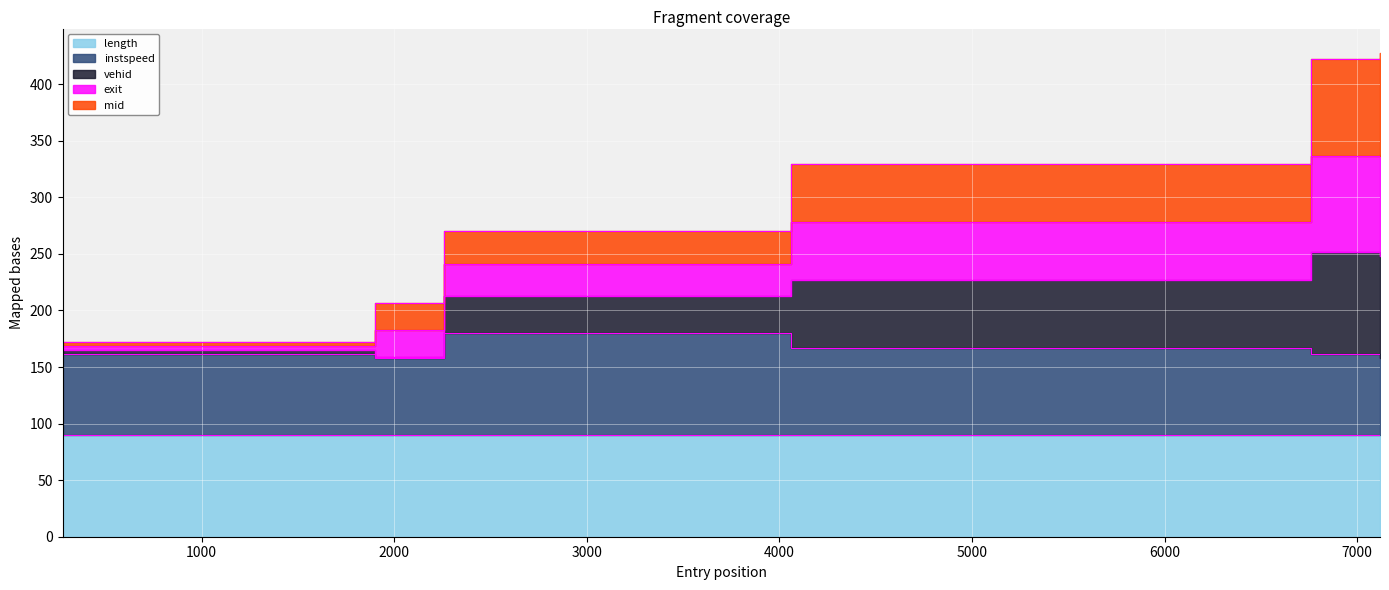

True or false: vehid and mid cross at least once.

False